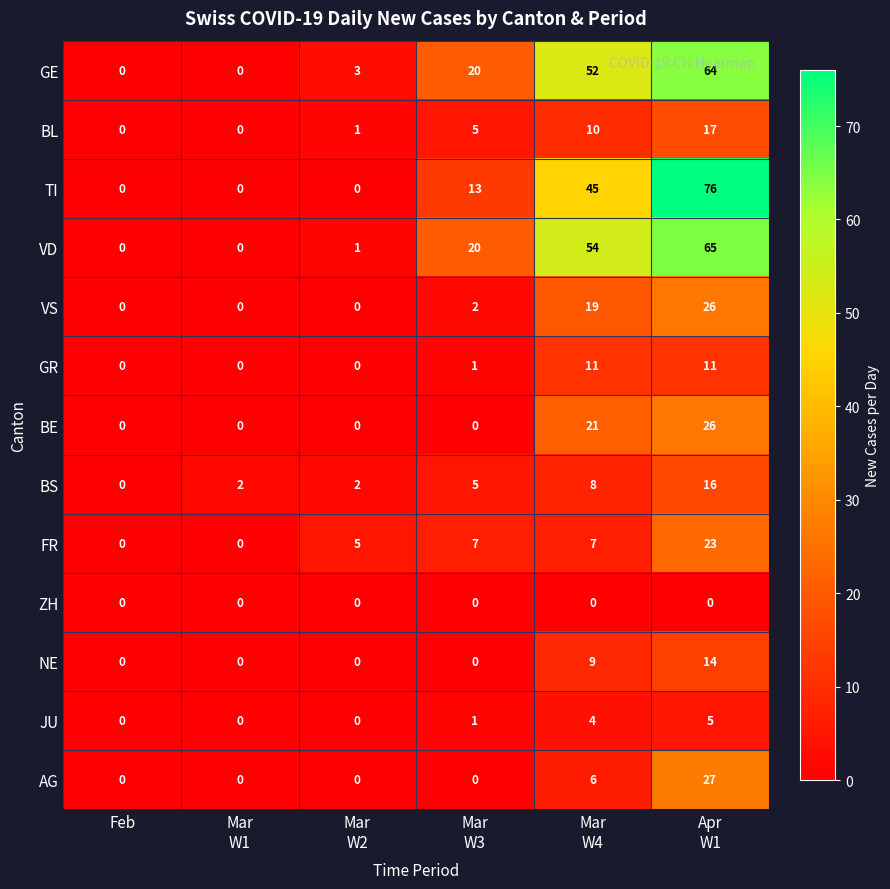

What is the difference between the maximum and minimum values in the NE series?

14